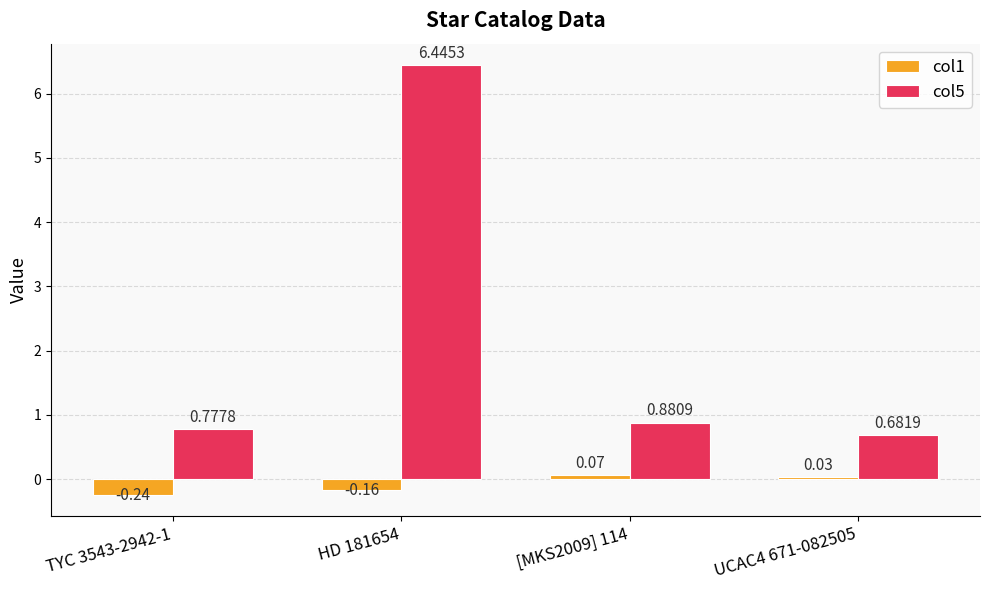

What is the sum of all col5 values?

8.8